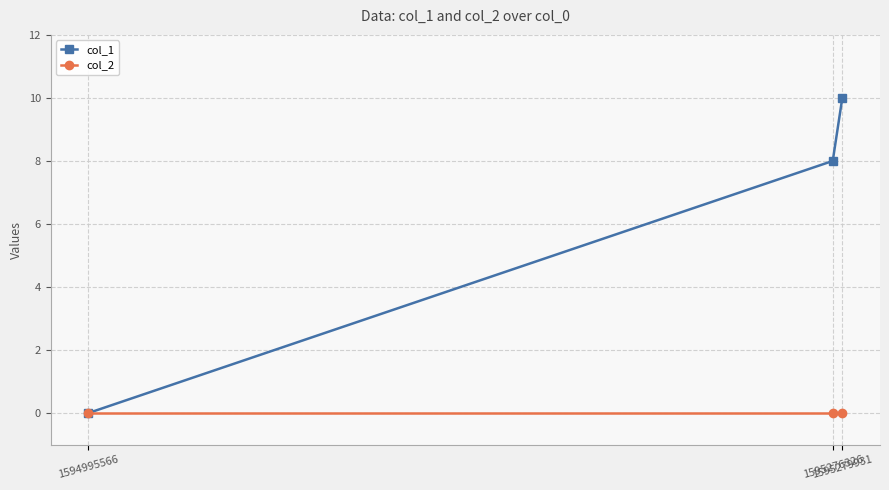

Is it true that col_1 equals 8 at 1595276326?

True